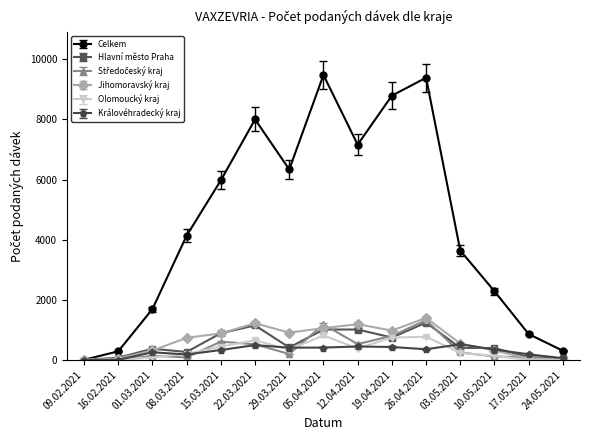

Is it true that Olomoucký kraj equals 0 at 16.02.2021?

True